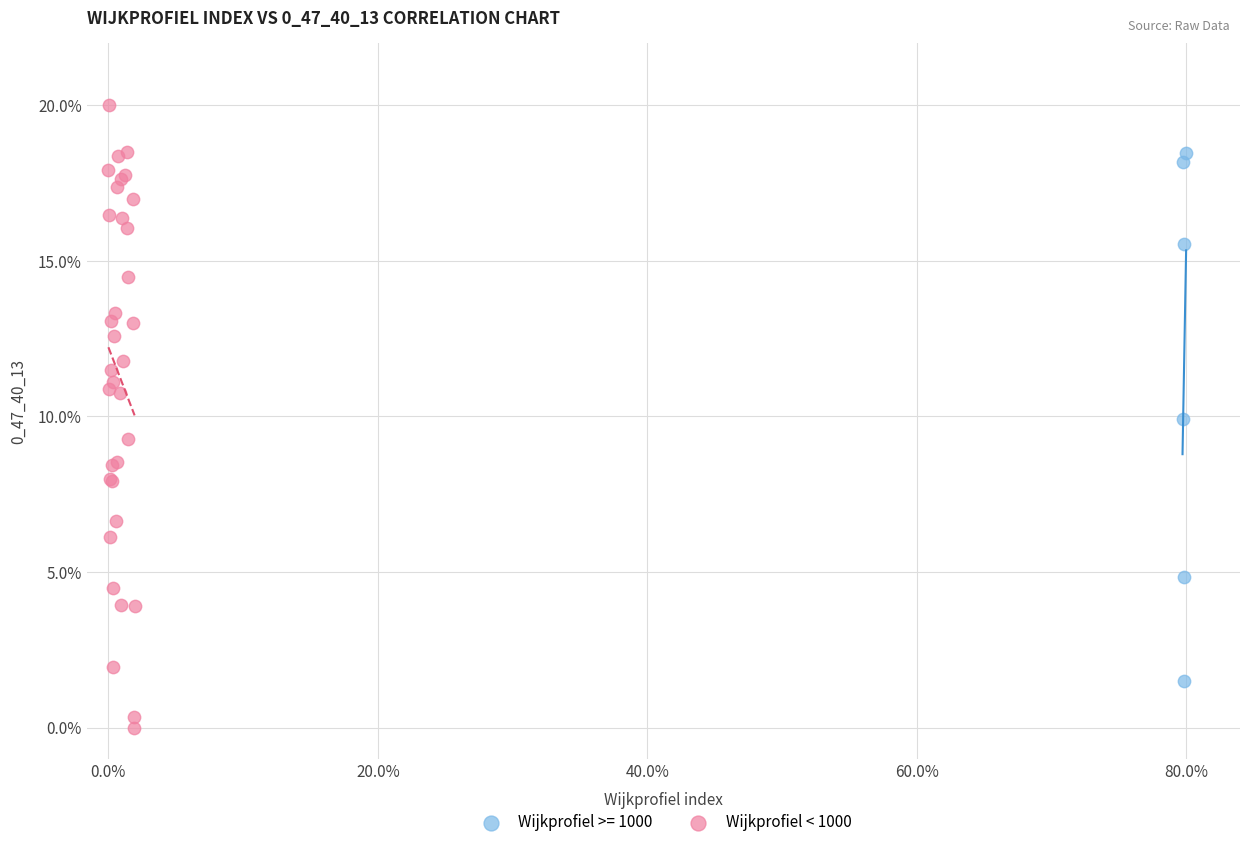

Which series has the largest Y range (max minus min)?

Wijkprofiel < 1000